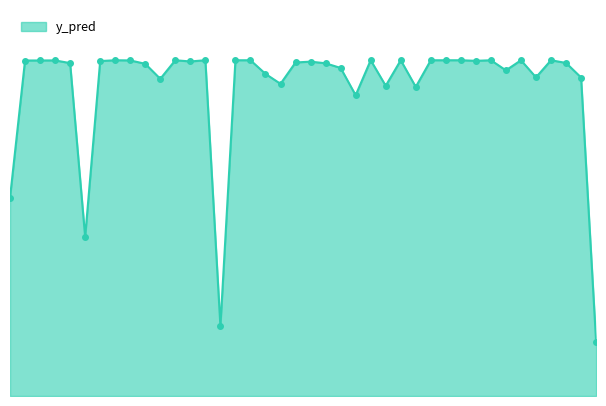

Reading left to right, transcribe all the data shown in this chart.

0.6	1.0	1.0	1.0	1.0	0.5	1.0	1.0	1.0	1.0	0.9	1.0	1.0	1.0	0.2	1.0	1.0	1.0	0.9	1.0	1.0	1.0	1.0	0.9	1.0	0.9	1.0	0.9	1.0	1.0	1.0	1.0	1.0	1.0	1.0	0.9	1.0	1.0	0.9	0.2